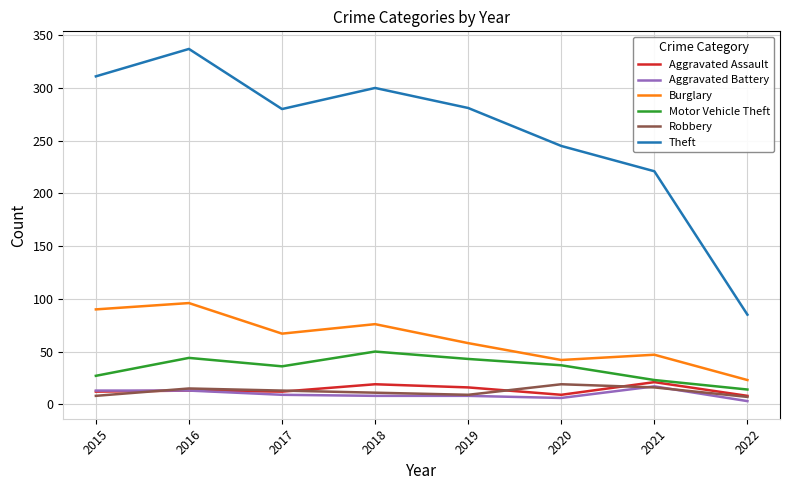

In Aggravated Assault, how many points are lower than both neighbors (excluding endpoints)?

2